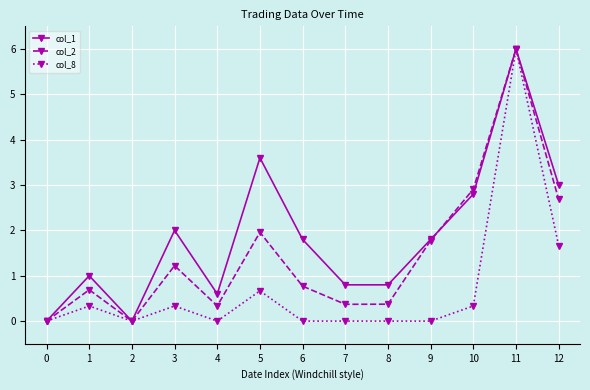

What is the value of the col_8 point at the 12th from the left?

6.0